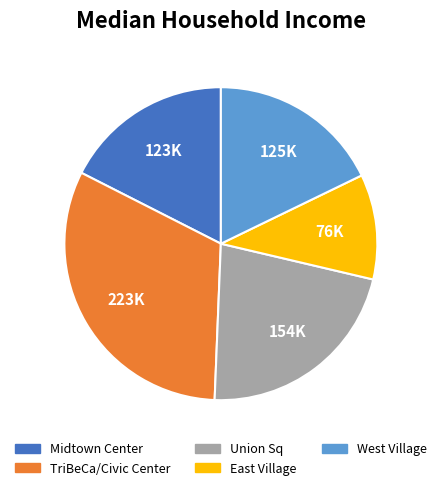

Count the number of slices in the pie.

5